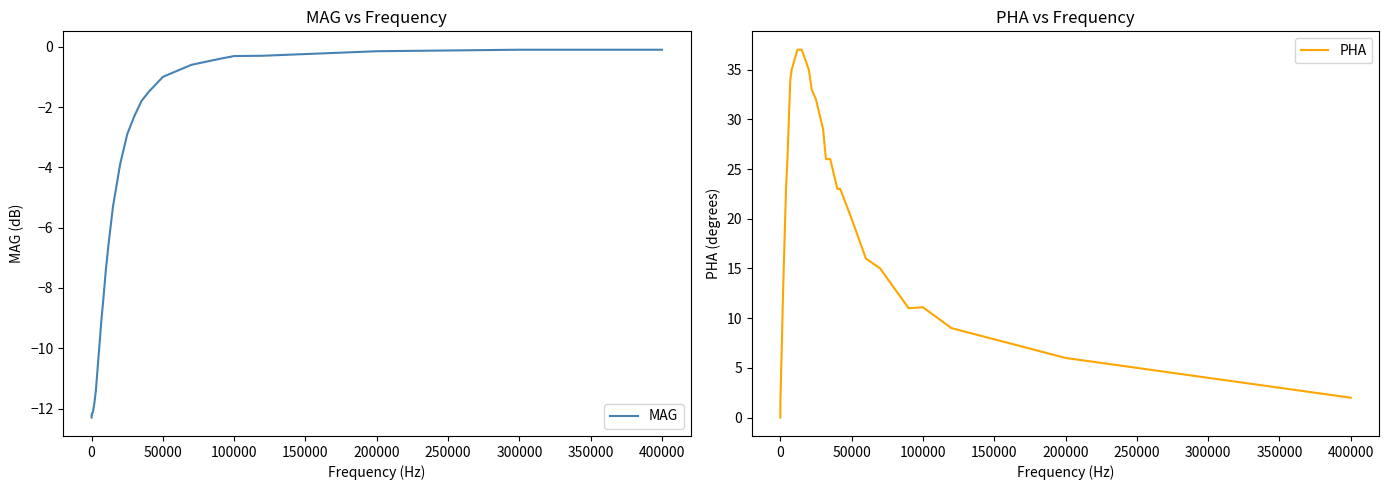

The value of MAG at 100000 is -0.3. True or false?

True